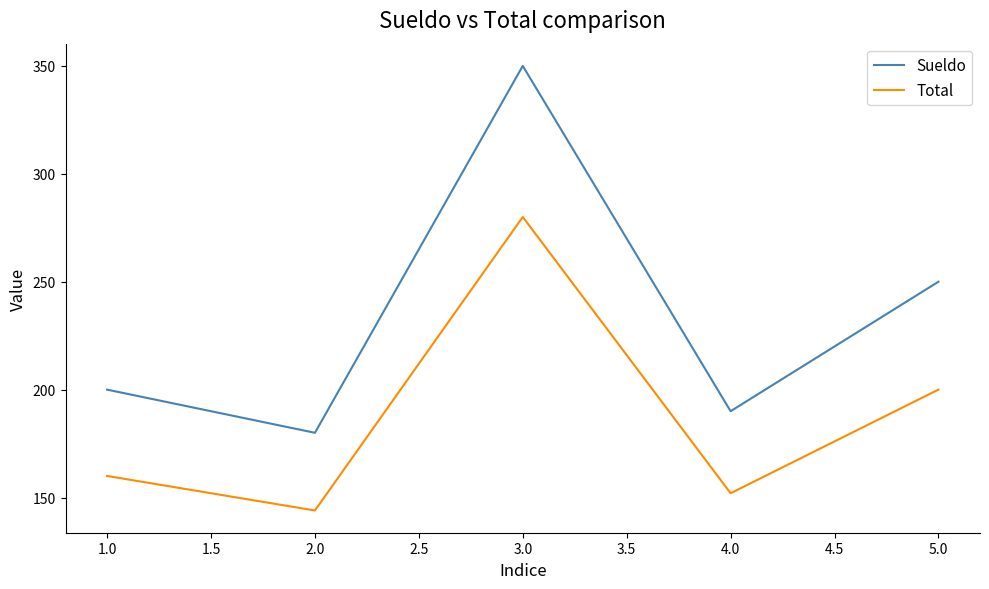

True or false: Total has more than 0 points higher than both neighbors.

True